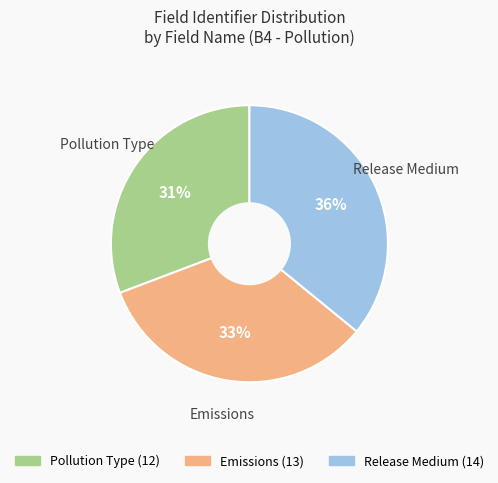

To the nearest percent, what is the difference between the largest and smallest slice percentages?

5%